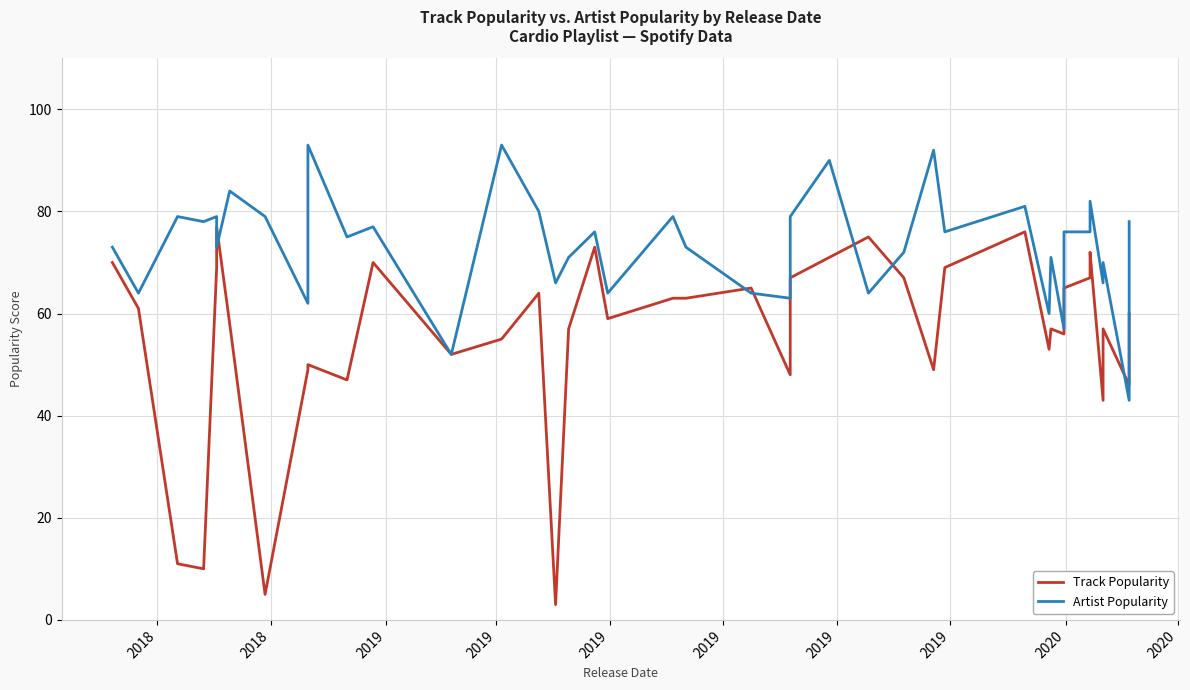

At how many categories does at least one series exceed 61?

36